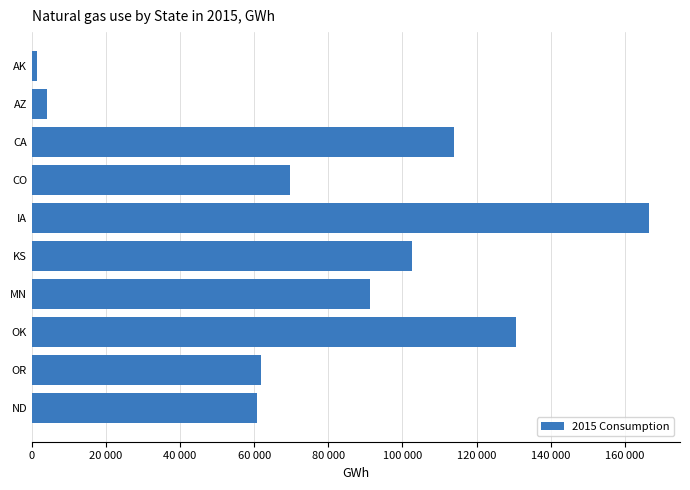

How many series are shown in this chart?

1